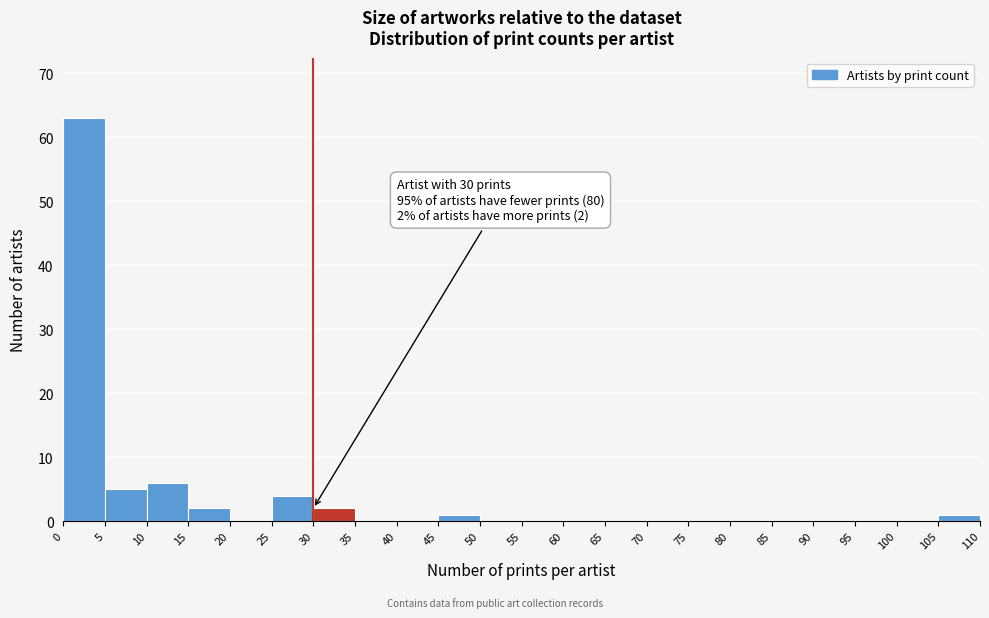

Over which range of the x-axis is the bar tallest?

0 to 5